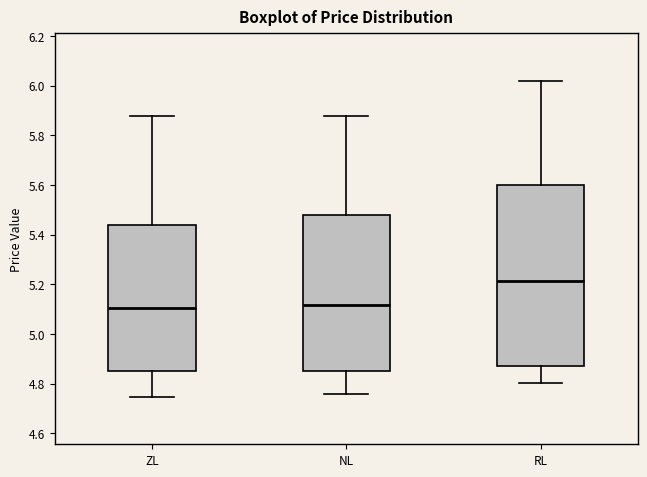

Which box is the tallest, from its lower edge to its upper edge?

RL